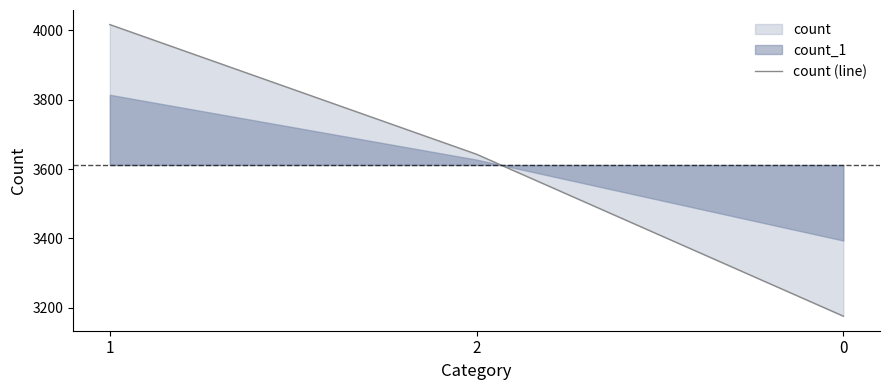

What is the difference between the values at 1 and 2?

374